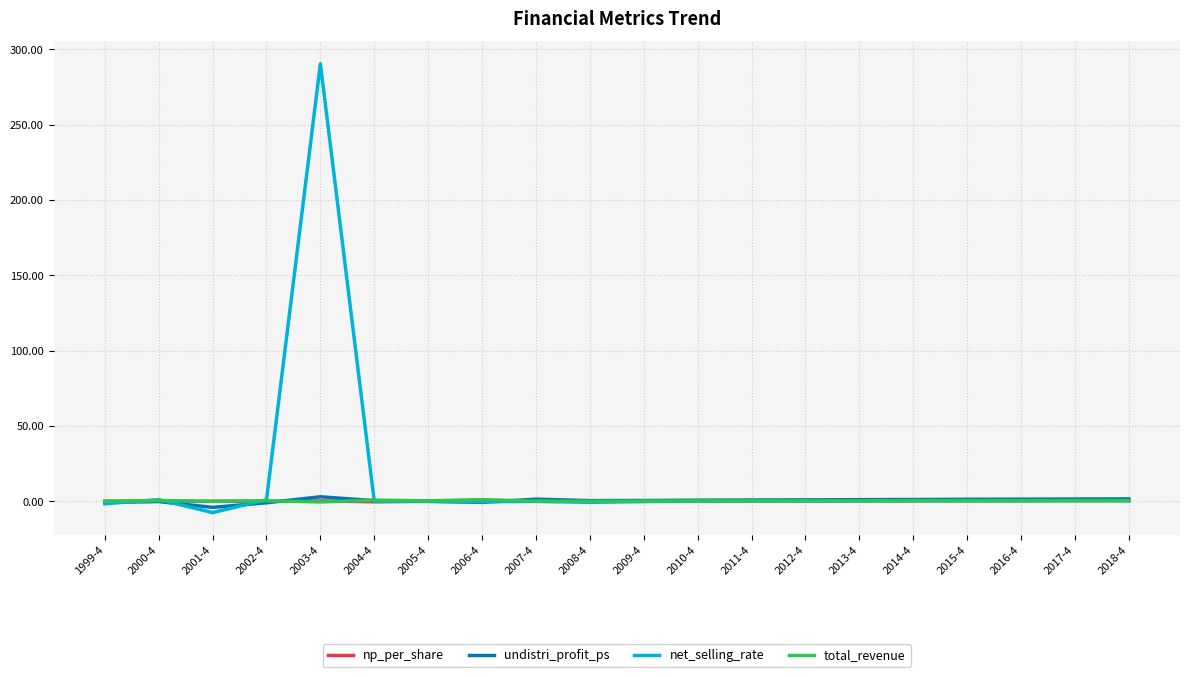

What is the maximum value for np_per_share?

0.6